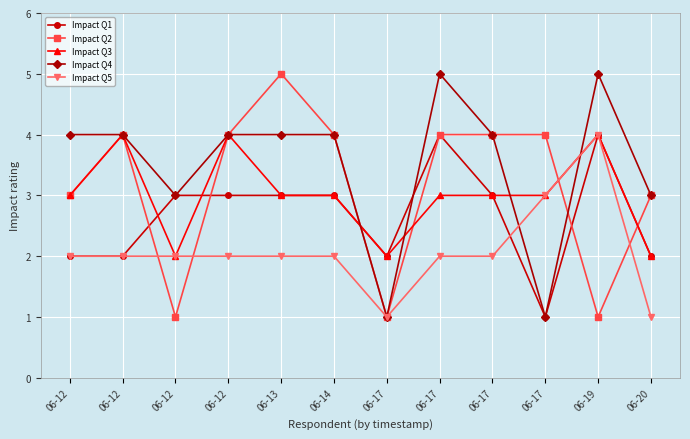

What are all the series names shown in the legend?

Impact Q1, Impact Q2, Impact Q3, Impact Q4, Impact Q5